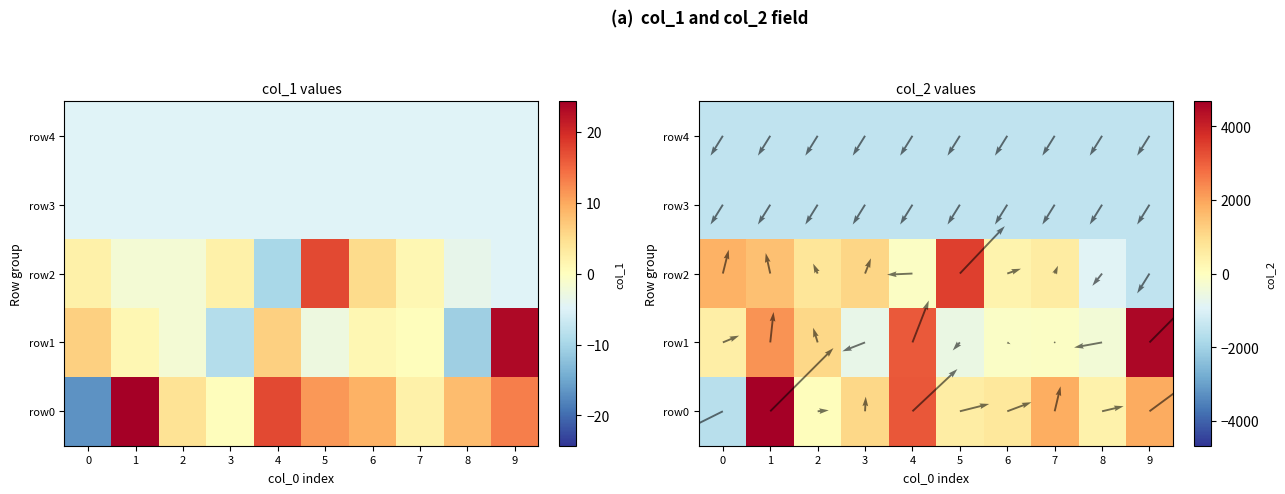

Rank the categories by row2 value from lowest to highest.

9, 8, 4, 6, 7, 2, 3, 1, 0, 5